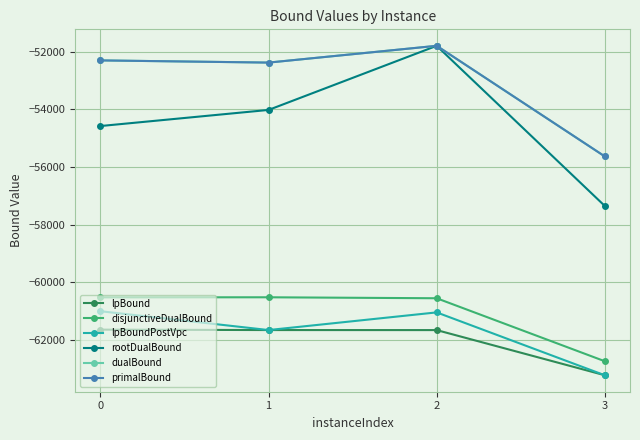

What is the value of the lpBound point at the 1st from the left?

-61651.2